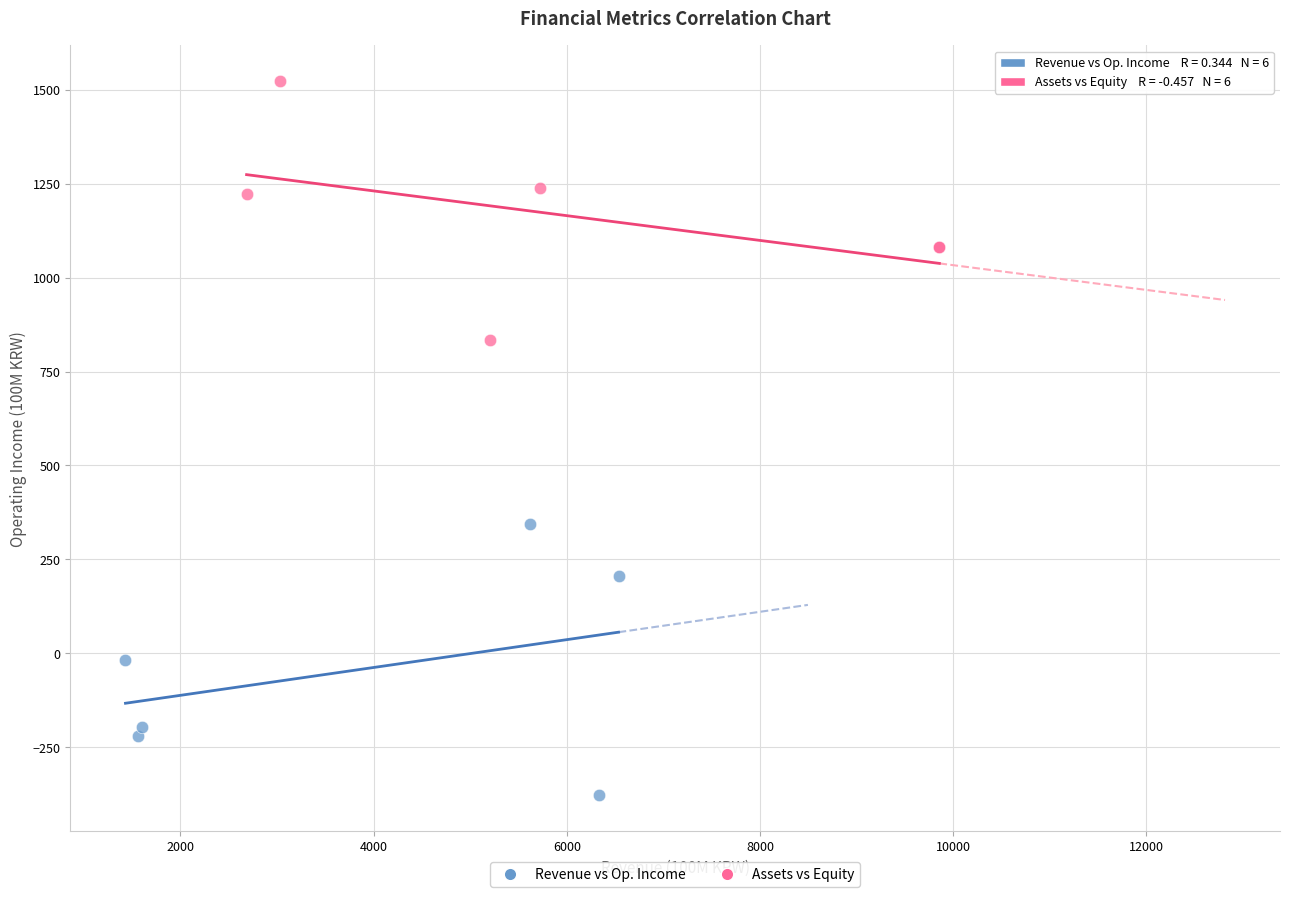

Which series contains the lowest Y value?

Revenue vs Op. Income